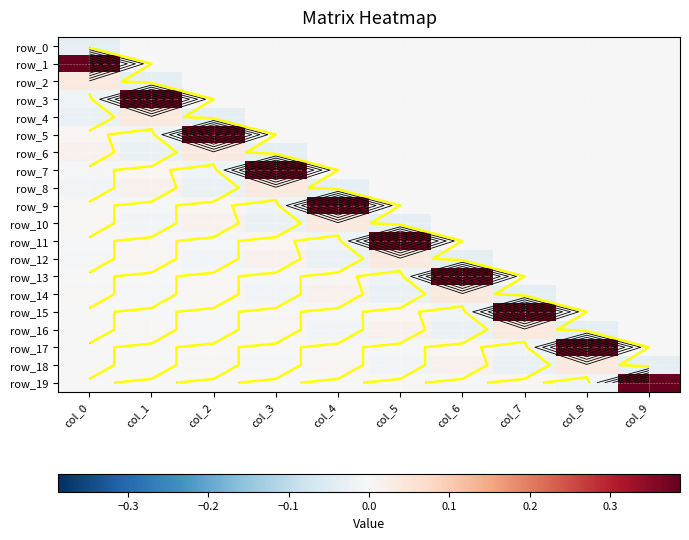

Reading right to left, transcribe all the data shown in this chart.

row_0: 0.0	0.0	0.0	0.0	0.0	0.0	0.0	0.0	0.0	-0.0
row_1: 0.0	0.0	0.0	0.0	0.0	0.0	0.0	0.0	0.0	0.4
row_2: 0.0	0.0	0.0	0.0	0.0	0.0	0.0	0.0	-0.0	0.0
row_3: 0.0	0.0	0.0	0.0	0.0	0.0	0.0	0.0	0.4	-0.0
row_4: 0.0	0.0	0.0	0.0	0.0	0.0	0.0	-0.0	0.0	-0.0
row_5: 0.0	0.0	0.0	0.0	0.0	0.0	0.0	0.4	-0.0	0.0
row_6: 0.0	0.0	0.0	0.0	0.0	0.0	-0.0	0.0	-0.0	0.0
row_7: 0.0	0.0	0.0	0.0	0.0	0.0	0.4	-0.0	0.0	-0.0
row_8: 0.0	0.0	0.0	0.0	0.0	-0.0	0.0	-0.0	0.0	-0.0
row_9: 0.0	0.0	0.0	0.0	0.0	0.4	-0.0	0.0	-0.0	0.0
row_10: 0.0	0.0	0.0	0.0	-0.0	0.0	-0.0	0.0	-0.0	0.0
row_11: 0.0	0.0	0.0	0.0	0.4	-0.0	0.0	-0.0	0.0	-0.0
row_12: 0.0	0.0	0.0	-0.0	0.0	-0.0	0.0	-0.0	0.0	-0.0
row_13: 0.0	0.0	0.0	0.4	-0.0	0.0	-0.0	0.0	-0.0	0.0
row_14: 0.0	0.0	-0.0	0.0	-0.0	0.0	-0.0	0.0	-0.0	0.0
row_15: 0.0	0.0	0.4	-0.0	0.0	-0.0	0.0	-0.0	0.0	-0.0
row_16: 0.0	-0.0	0.0	-0.0	0.0	-0.0	0.0	-0.0	0.0	-0.0
row_17: 0.0	0.4	-0.0	0.0	-0.0	0.0	-0.0	0.0	-0.0	0.0
row_18: -0.0	0.0	-0.0	0.0	-0.0	0.0	-0.0	0.0	-0.0	0.0
row_19: 0.4	-0.0	0.0	-0.0	0.0	-0.0	0.0	-0.0	0.0	-0.0